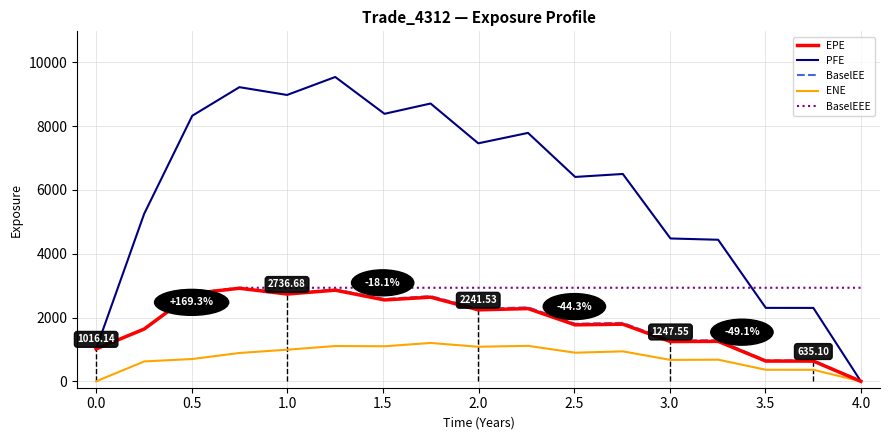

Which series has the widest spread of values?

PFE